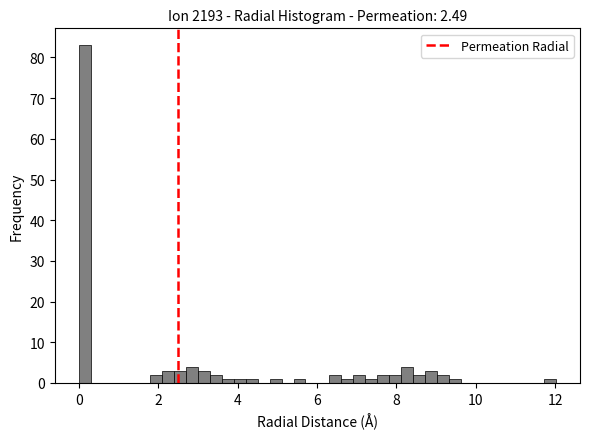

Around what value on the x-axis is the tallest bar? Give the approximate position of its centre, as read against the axis.

0.2